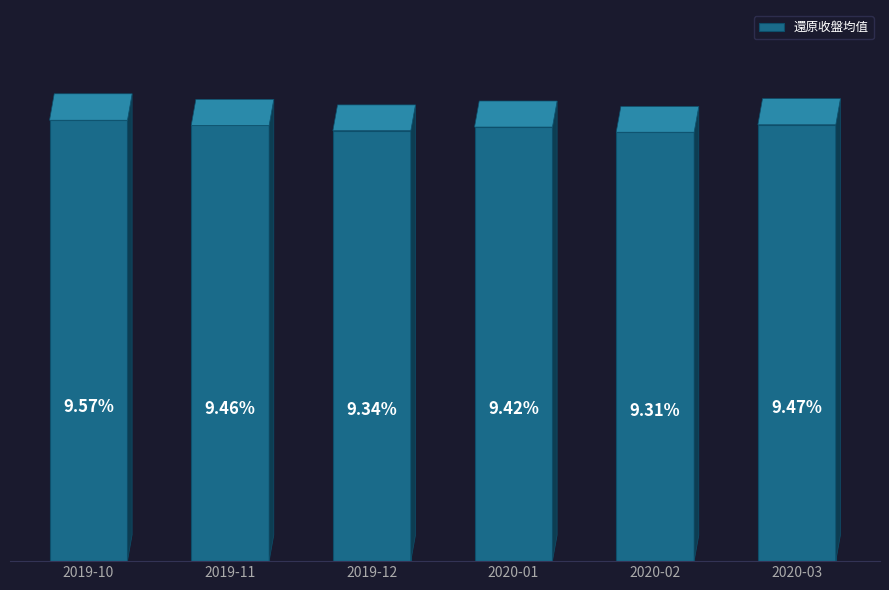

Rank the categories by value from highest to lowest.

2019-10, 2020-03, 2019-11, 2020-01, 2019-12, 2020-02